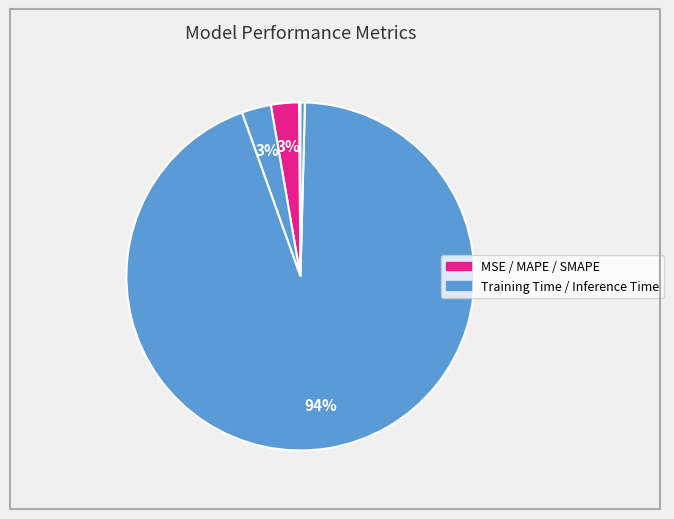

To the nearest percent, what is the average slice percentage?

20%